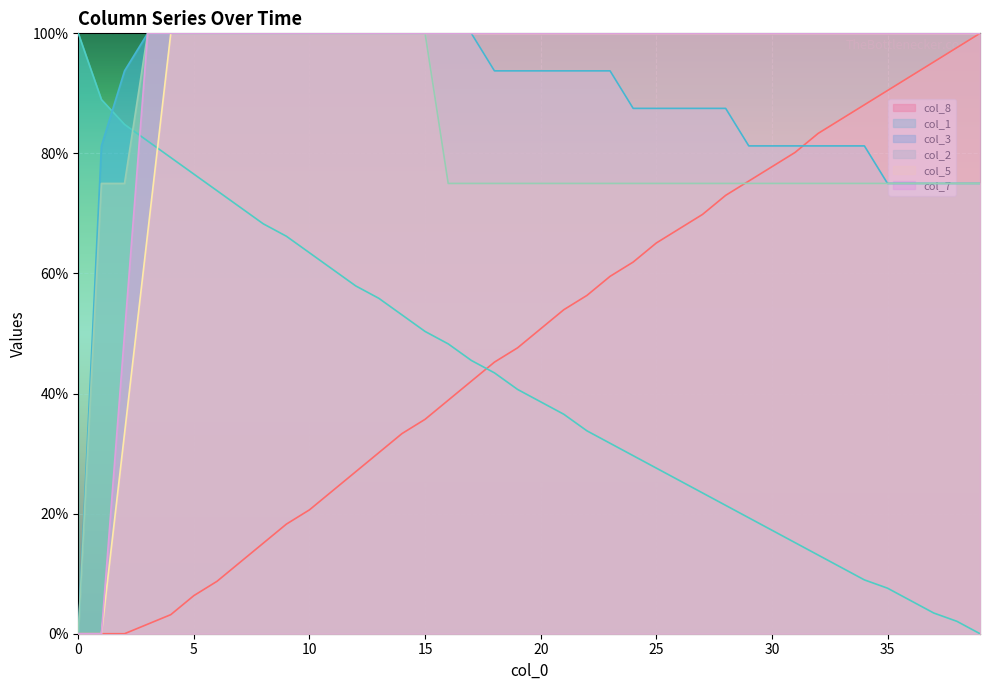

What is the spread (max minus min) of values at 28?

78.6